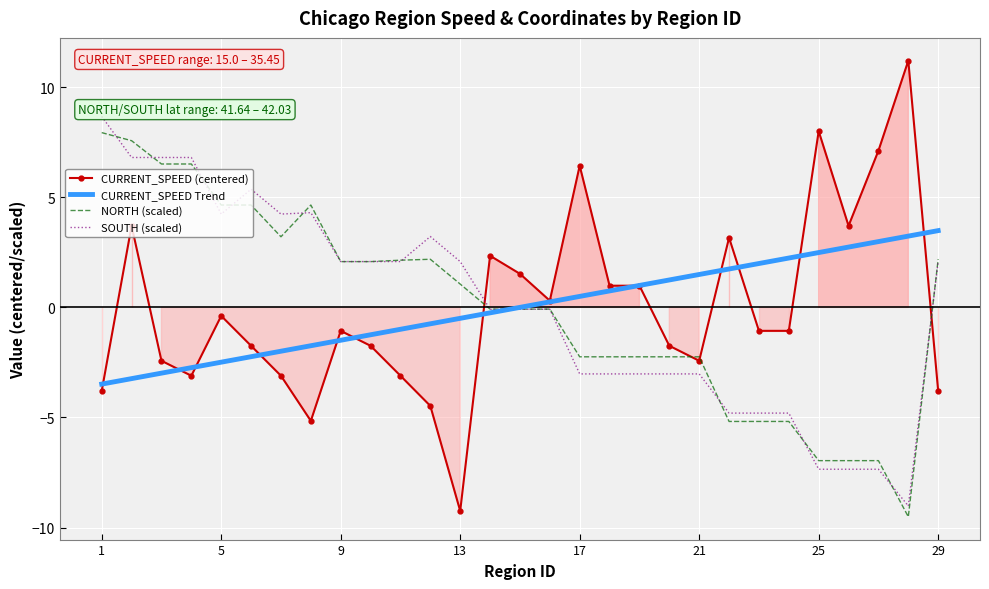

Which series ends up on top after the final intersection of CURRENT_SPEED Trend and NORTH (scaled)?

CURRENT_SPEED Trend